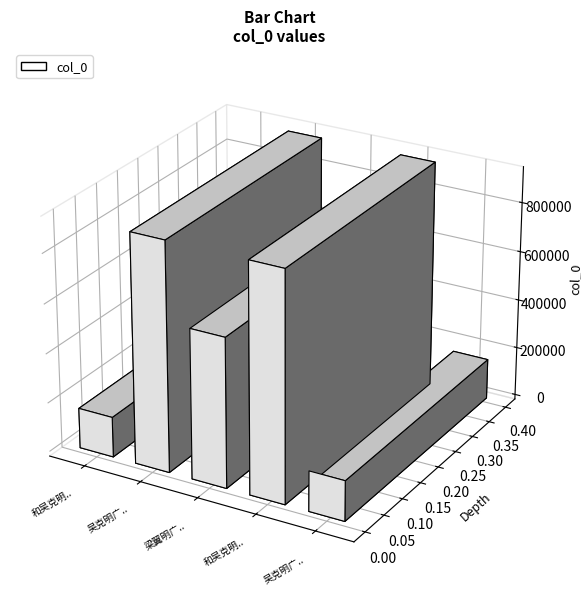

Read the value at 梁翼明广文以诗见寿用来韵却答.

604874